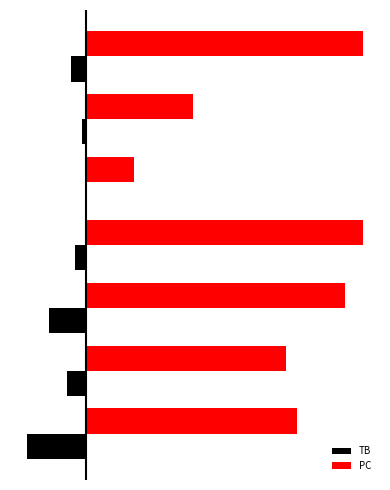

List the series in order of their overall mean, highest first.

PC, TB